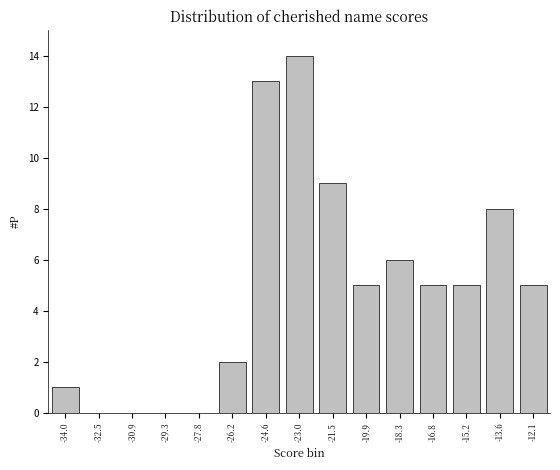

Reading right to left, transcribe all the data shown in this chart.

-12.1=5	-13.6=8	-15.2=5	-16.8=5	-18.3=6	-19.9=5	-21.5=9	-23.0=14	-24.6=13	-26.2=2	-27.8=0	-29.3=0	-30.9=0	-32.5=0	-34.0=1